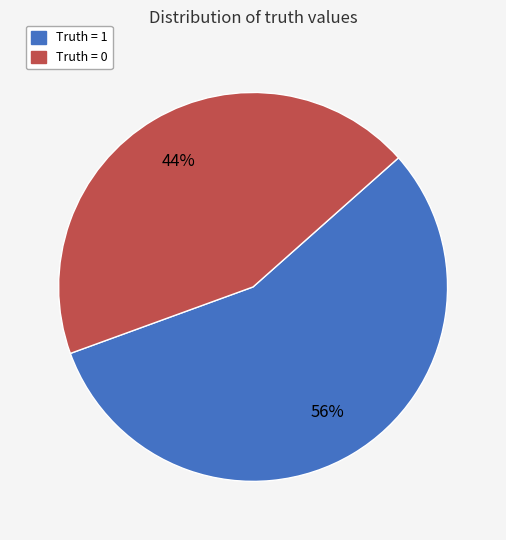

Is it true that Truth = 1 is 66% of the pie?

False